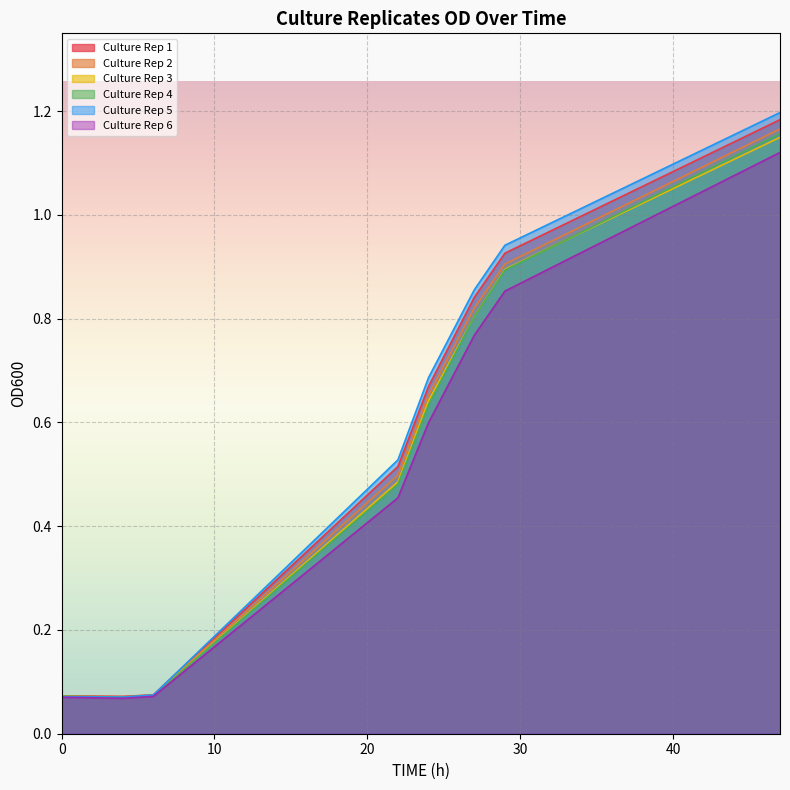

Does the chart display data point markers on the line(s)?

No